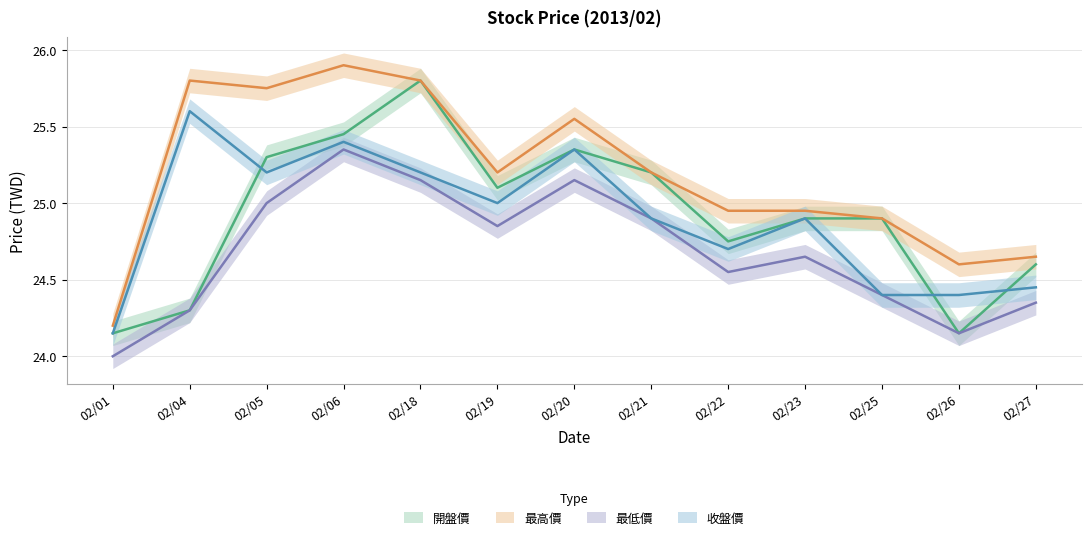

At which label is 最高價 closest to 25?

2013/02/22